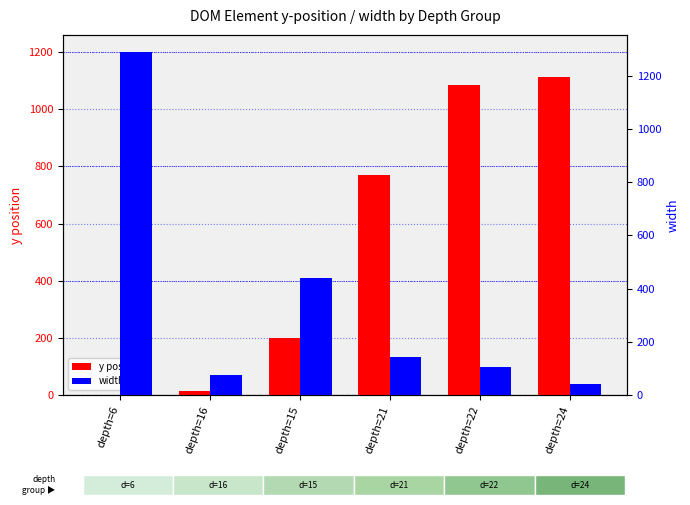

What position from the right is depth=15?

4